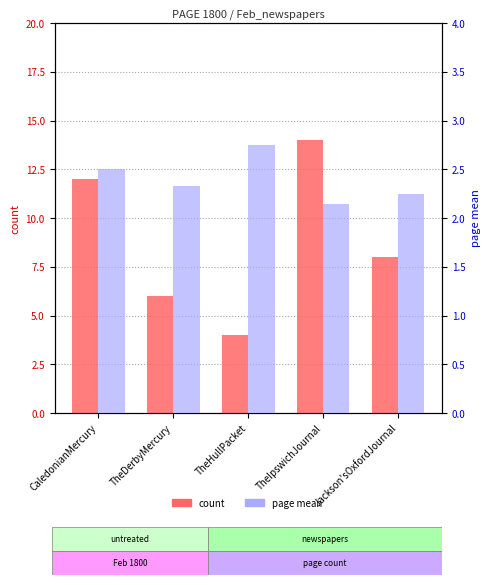

How many categories are shown in the chart?

5